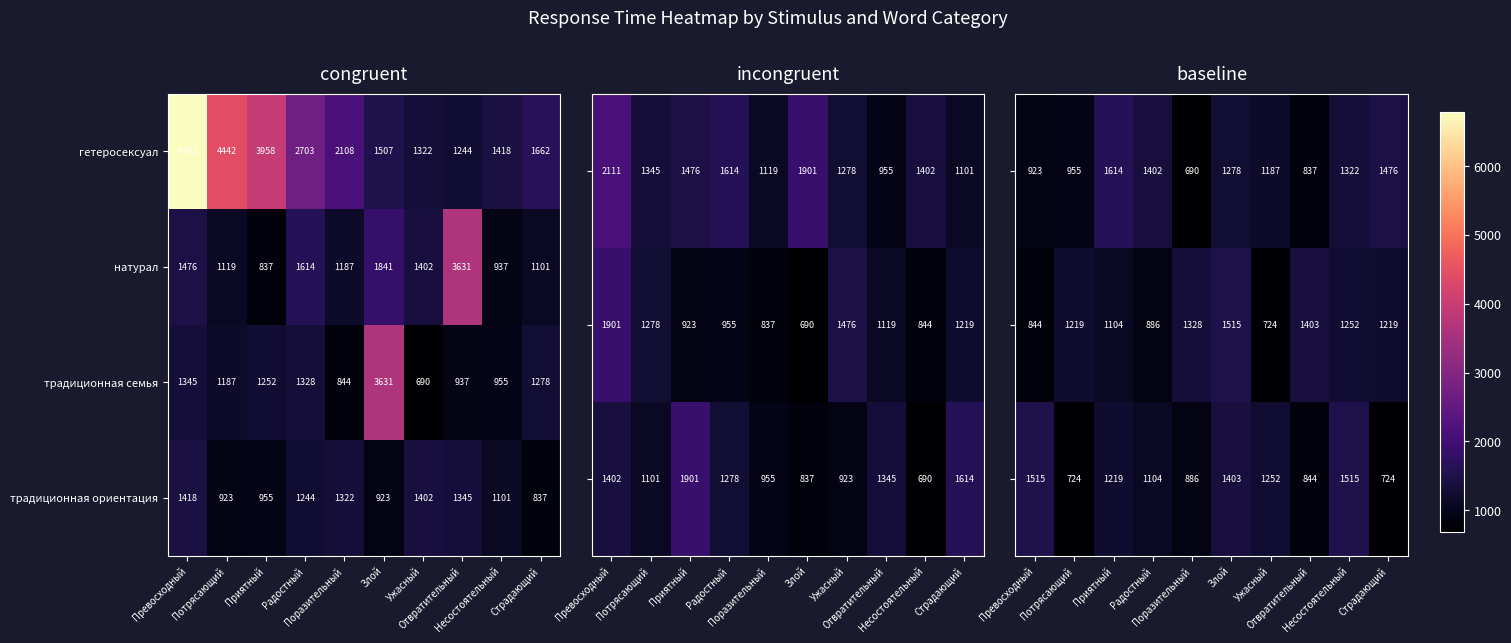

Count the number of categories in the chart.

10